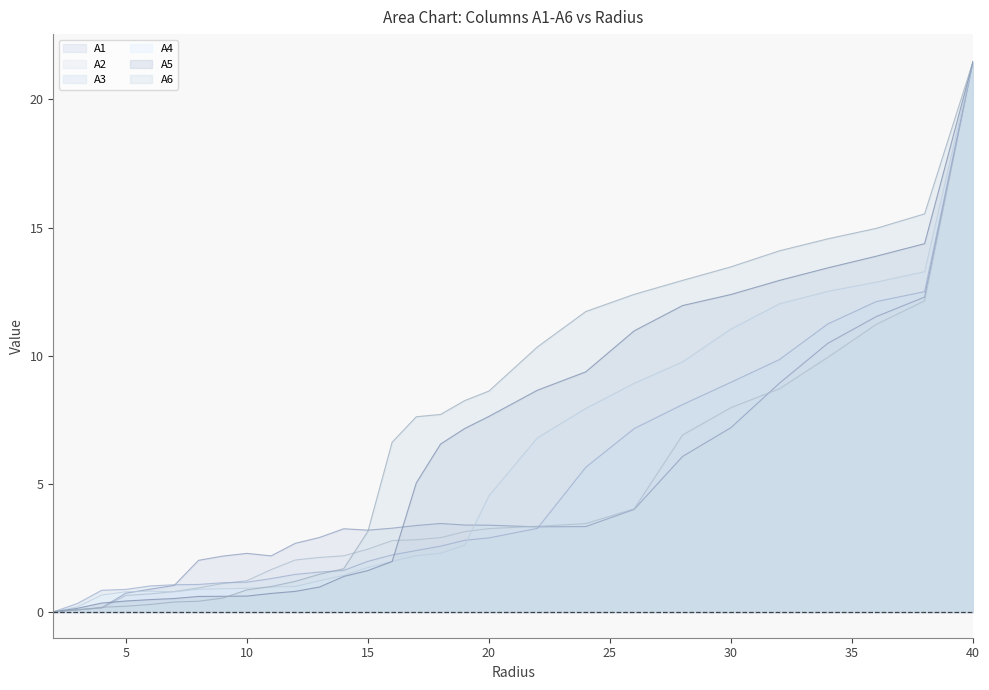

Where do A5 and A1 first cross each other?

2.0 and 3.0